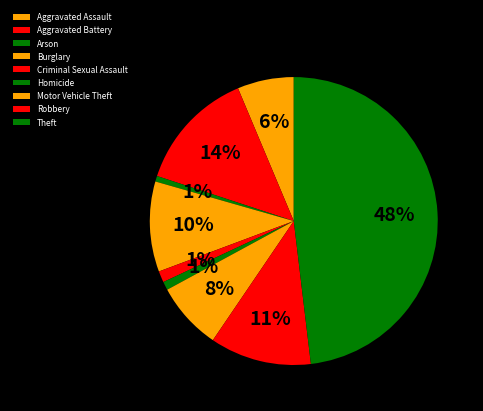

To the nearest percent, what is the combined percentage of Arson and Homicide?

2%